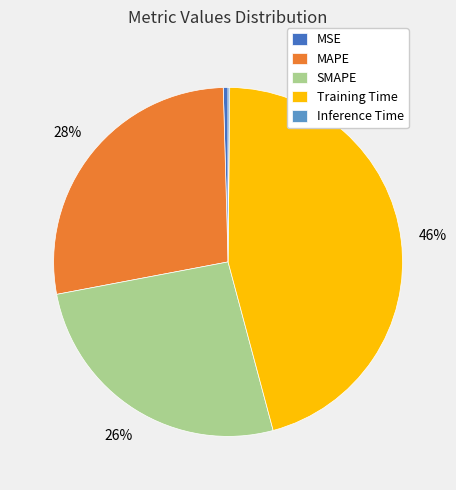

True or false: SMAPE accounts for 26% of the total.

True